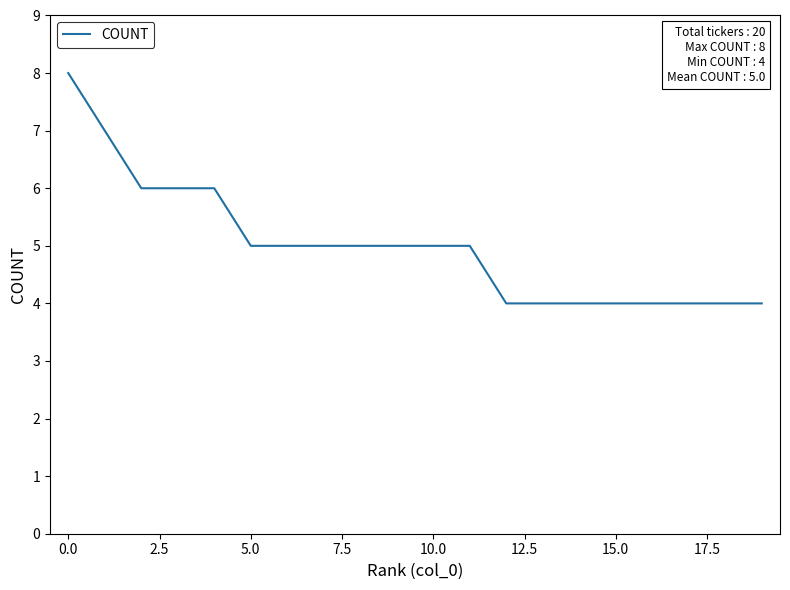

What is the minimum value shown in the chart?

4